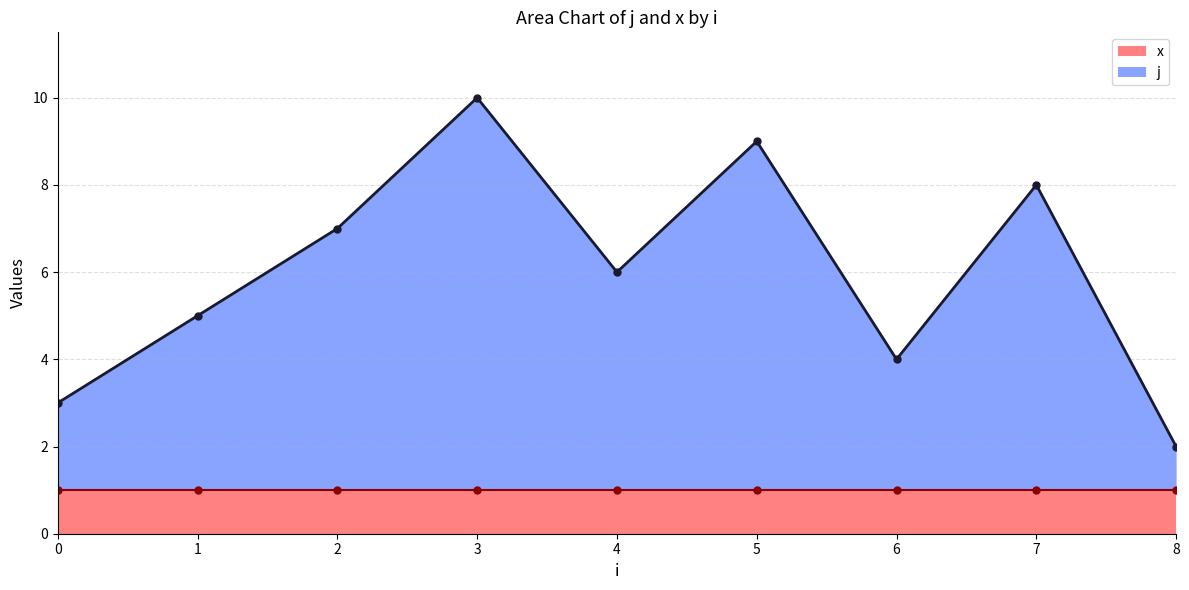

What is the greatest value displayed?

10